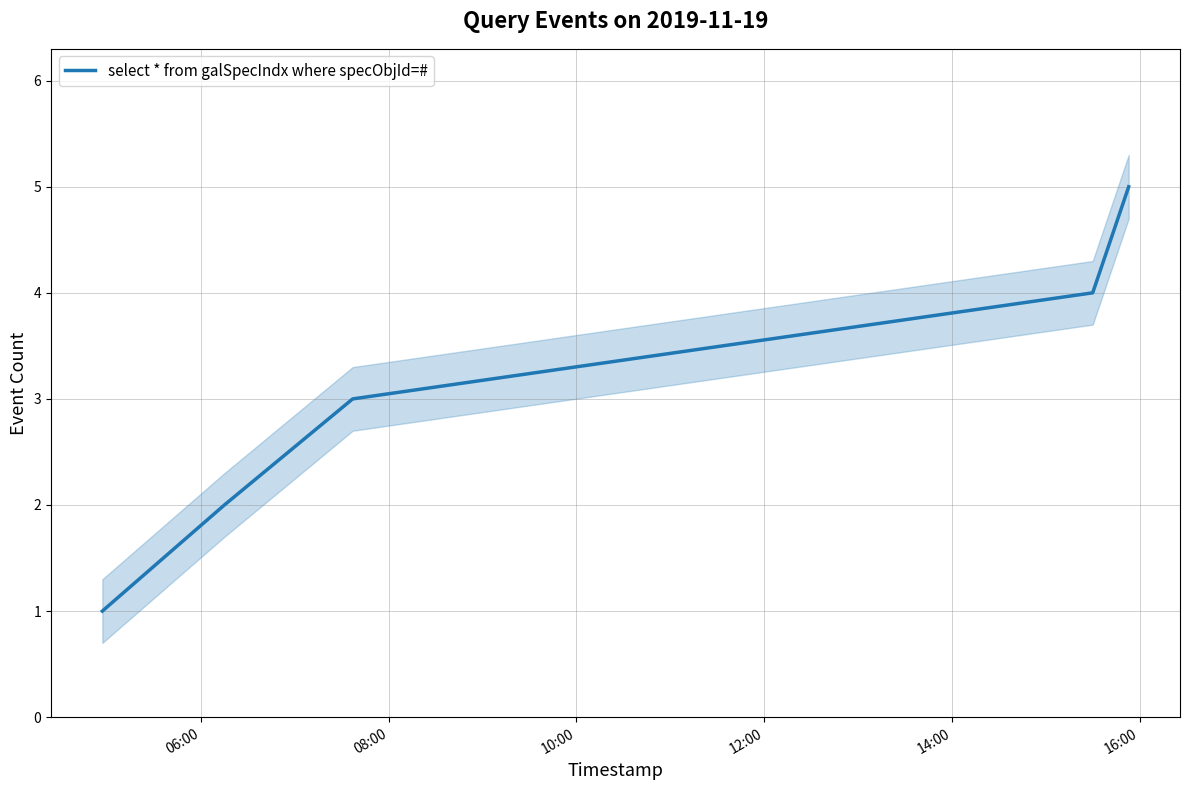

What is the minimum value shown in the chart?

1